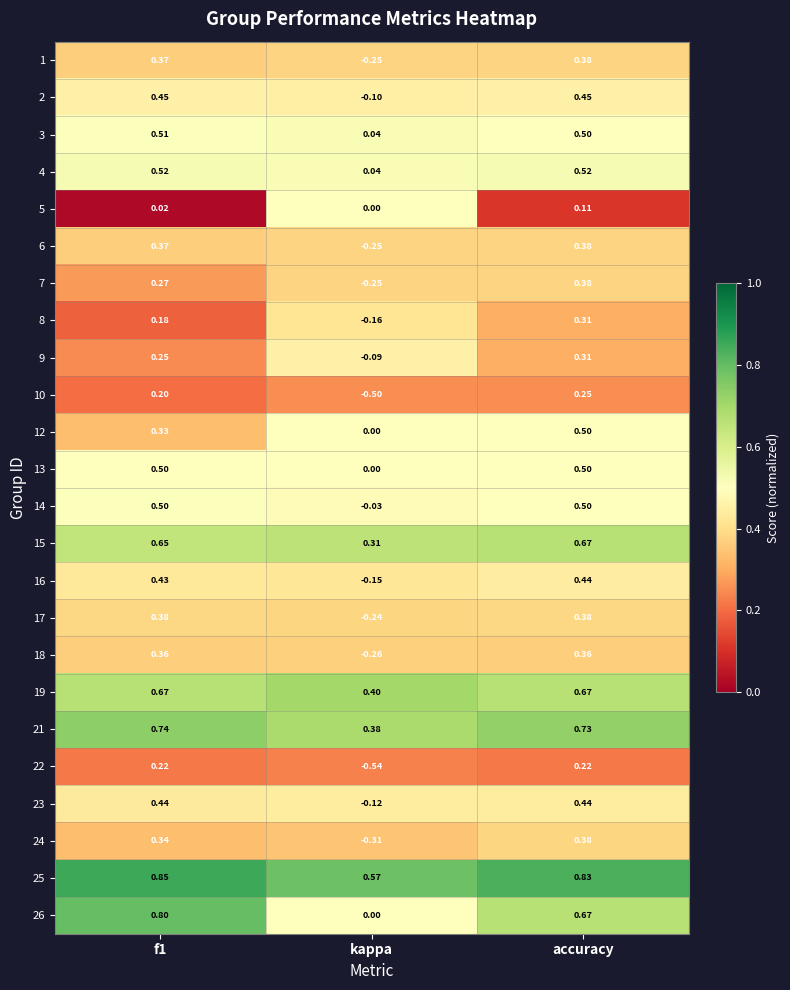

At which category is the sum across all series the highest?

accuracy